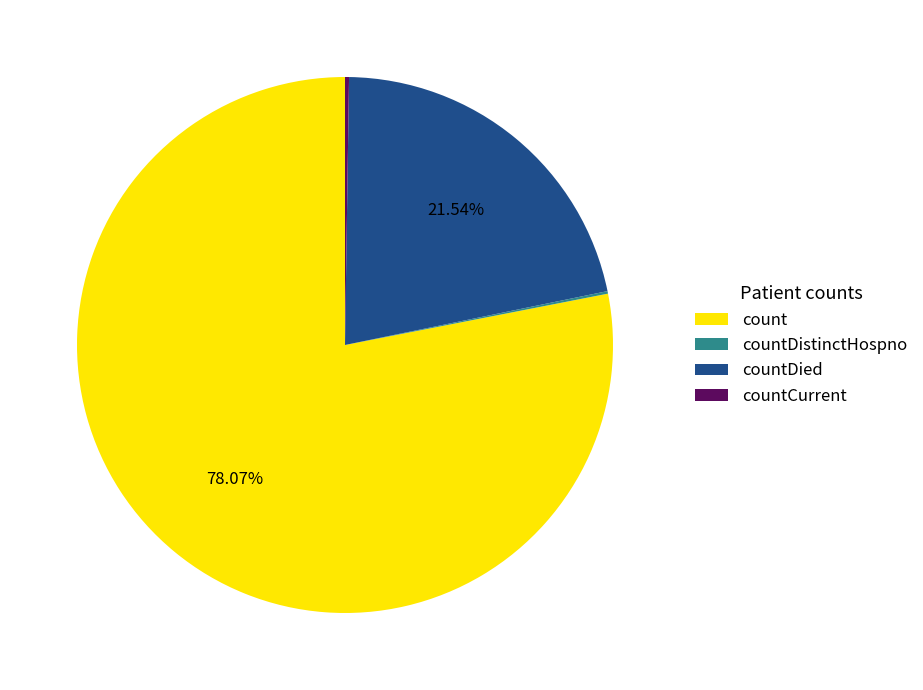

Approximately how many times larger is the value at count compared to countDied?

3.6